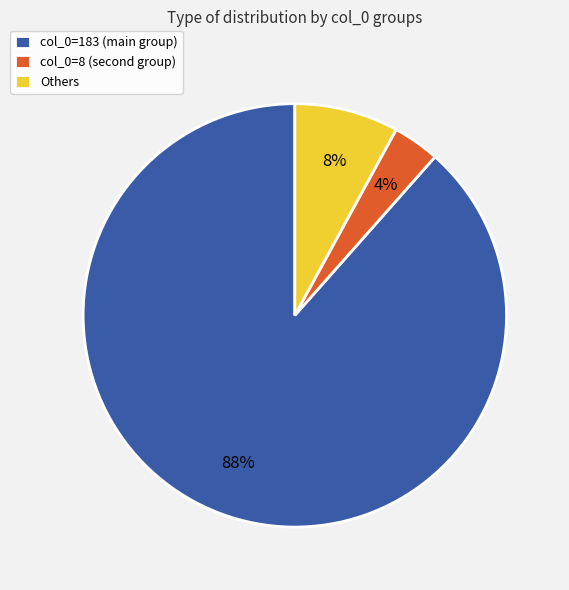

Count the number of slices in the pie.

3